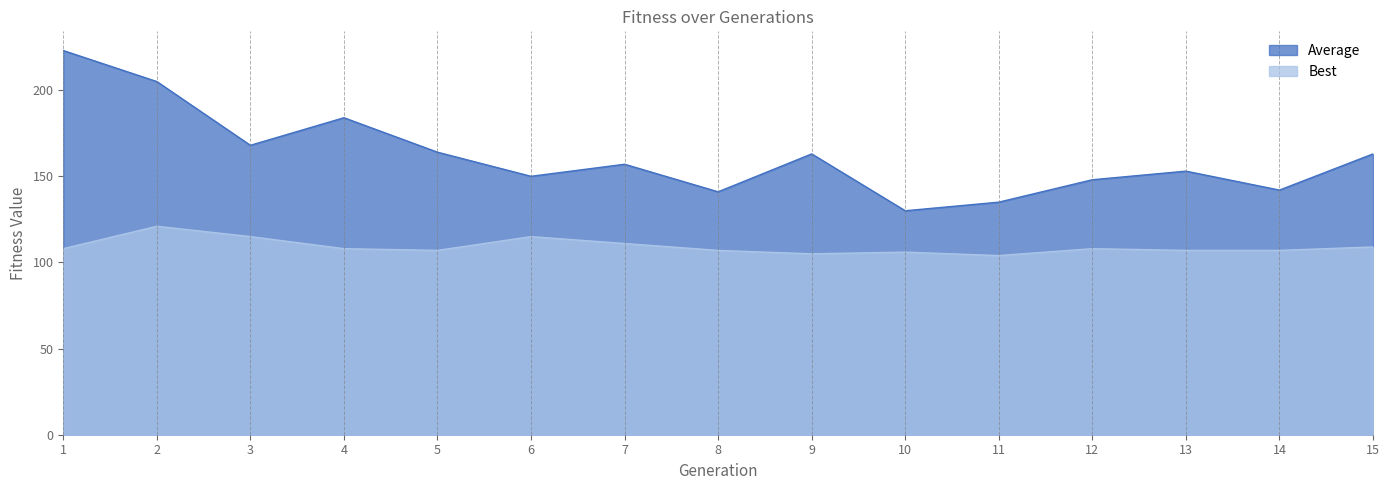

What is the maximum value for Average?

223